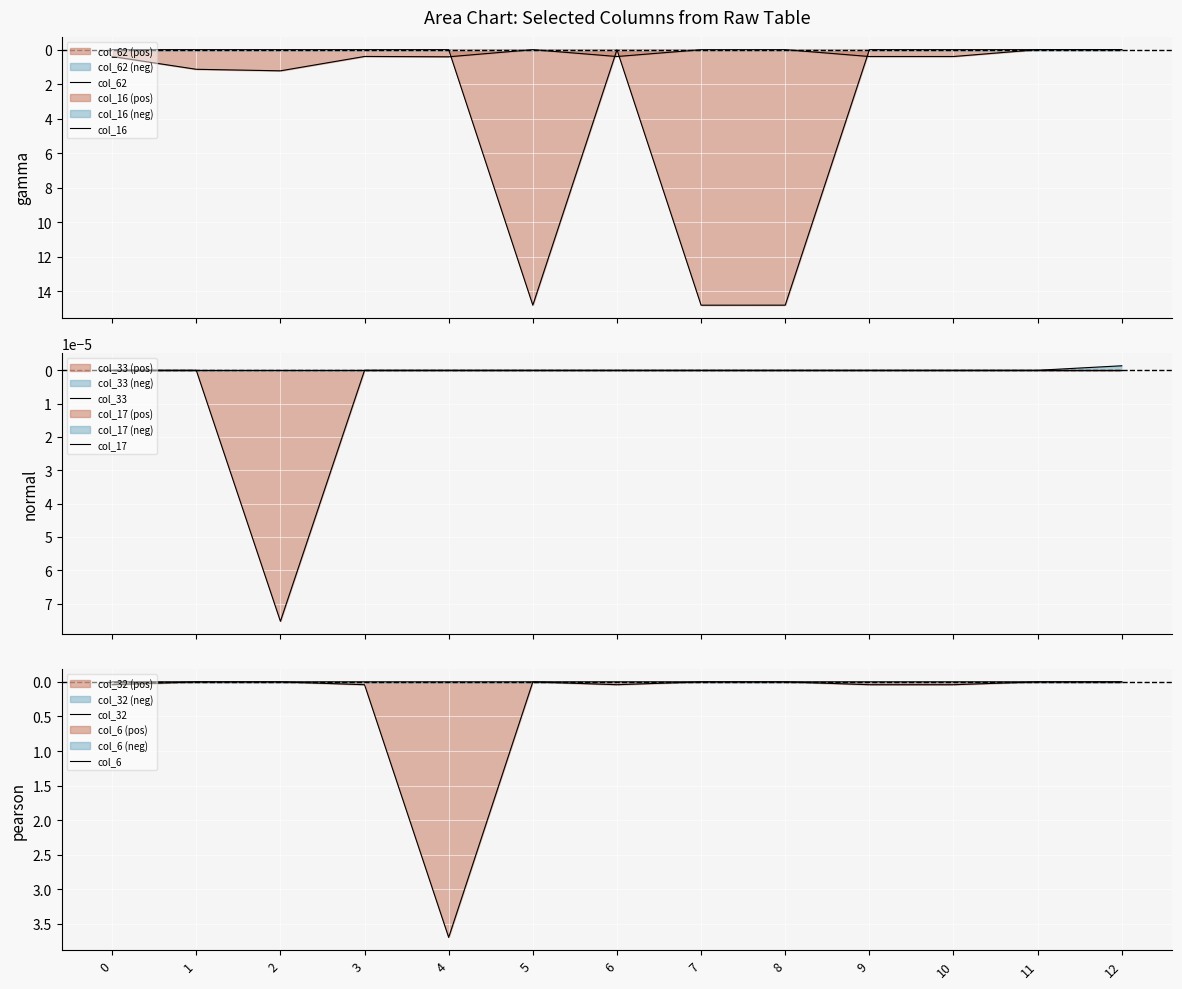

Reading left to right, what are all the values shown in this chart?

col_62: 0=0.4	1=1.1	2=1.2	3=0.4	4=0.4	5=-0.0	6=0.4	7=0.0	8=0.0	9=0.4	10=0.4	11=0.0	12=0.0
col_16: 0=0.0	1=0.0	2=0.0	3=0.0	4=0.0	5=14.8	6=0.0	7=14.8	8=14.8	9=0.0	10=0.0	11=0.0	12=0.0
col_33: 0=0.0	1=0.0	2=0.0	3=0.0	4=0.0	5=0.0	6=0.0	7=0.0	8=0.0	9=0.0	10=0.0	11=0.0	12=-0.0
col_17: 0=0.0	1=0.0	2=0.0	3=0.0	4=0.0	5=0.0	6=0.0	7=0.0	8=0.0	9=0.0	10=0.0	11=0.0	12=0.0
col_32: 0=0.0	1=0.0	2=0.0	3=0.0	4=3.7	5=0.0	6=0.0	7=0.0	8=0.0	9=0.0	10=0.0	11=0.0	12=0.0
col_6: 0=0.0	1=0.0	2=0.0	3=0.0	4=0.0	5=0.0	6=0.0	7=0.0	8=0.0	9=0.0	10=0.0	11=0.0	12=0.0